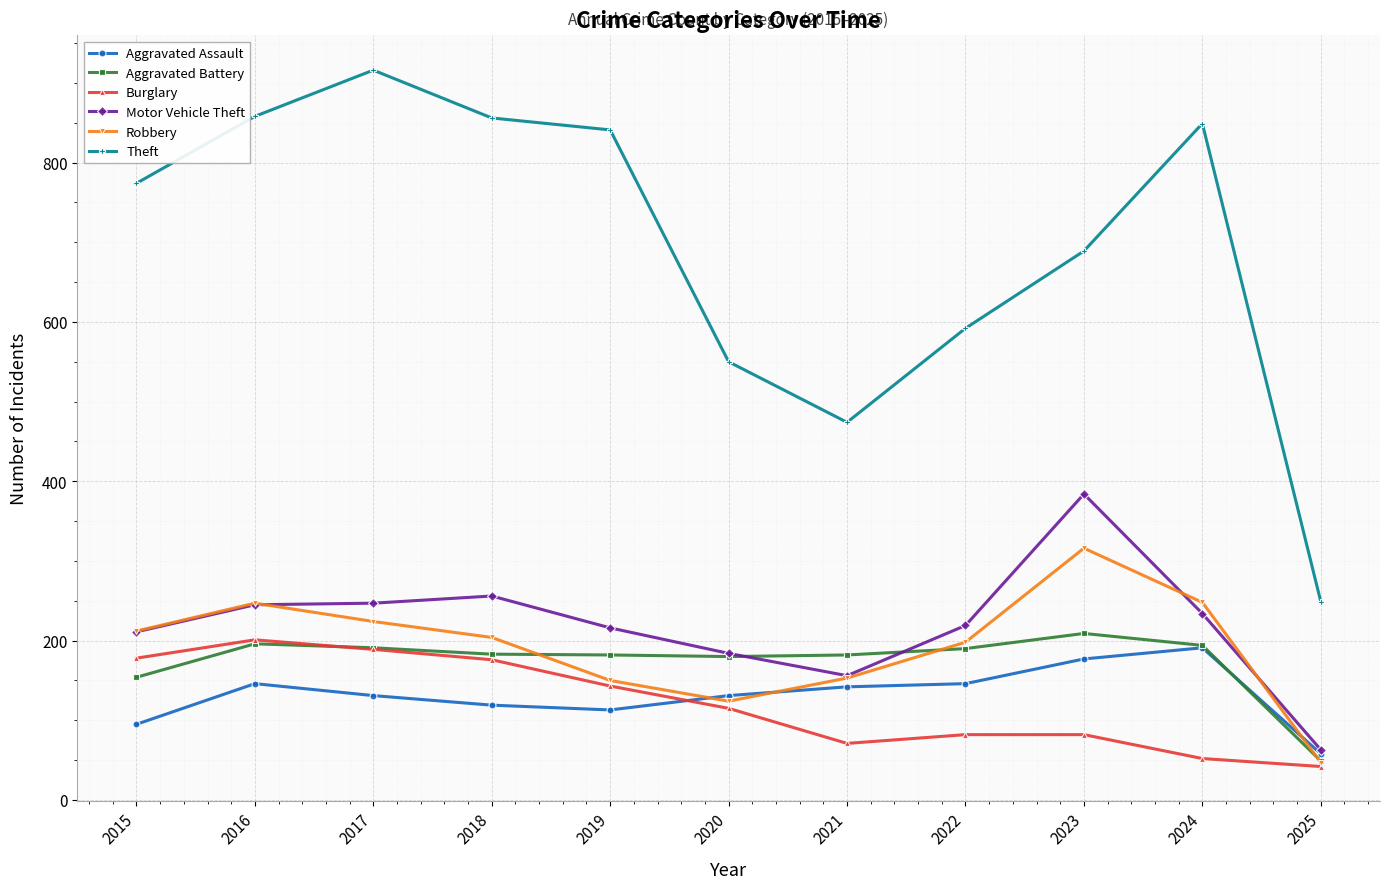

What is the difference between the maximum and minimum values in the Robbery series?

269